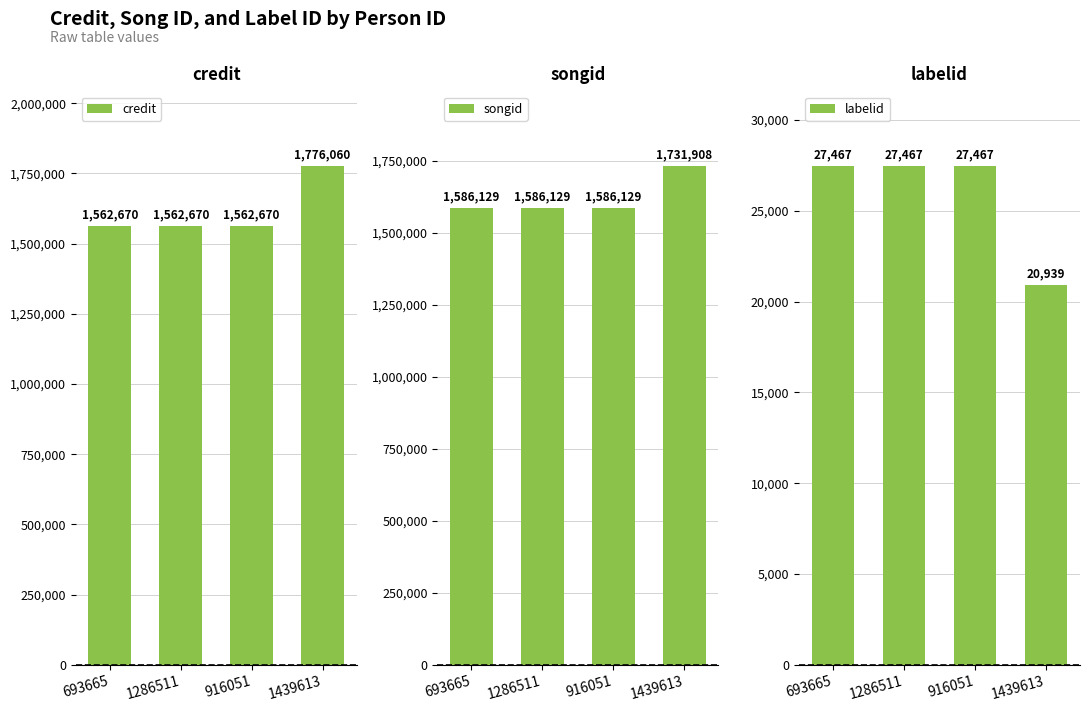

What is the total value across all series at 1439613?

3528907